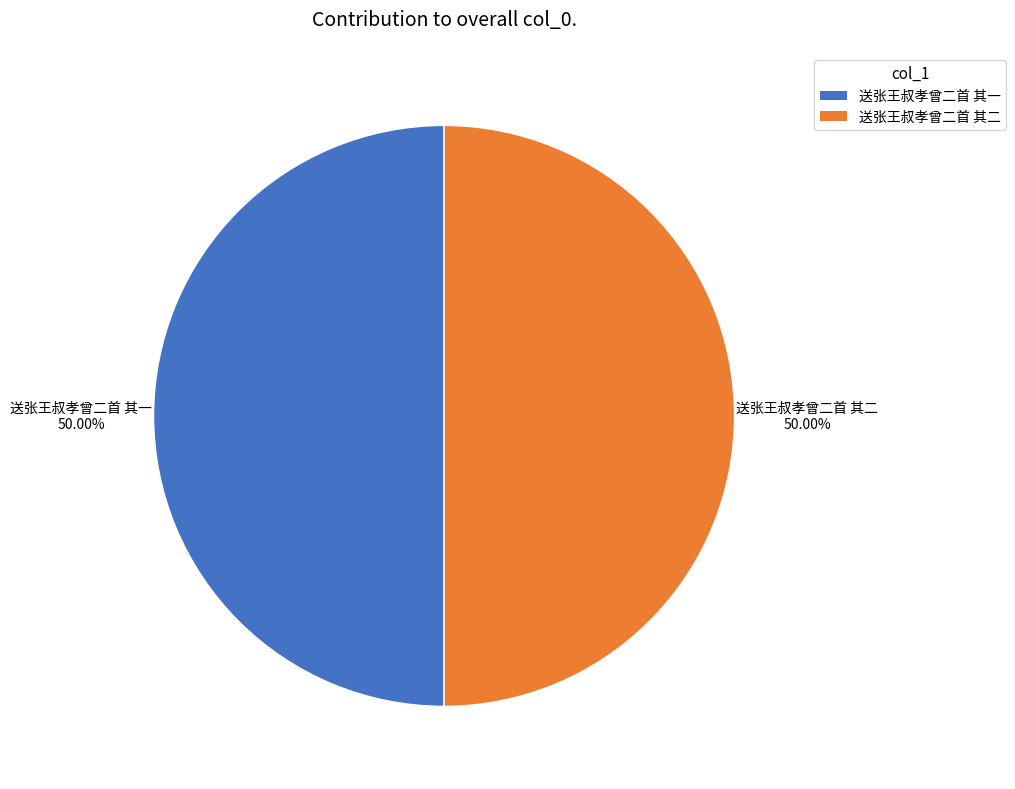

To the nearest percent, what is the combined percentage of 送张王叔孝曾二首 其一 and 送张王叔孝曾二首 其二?

100%